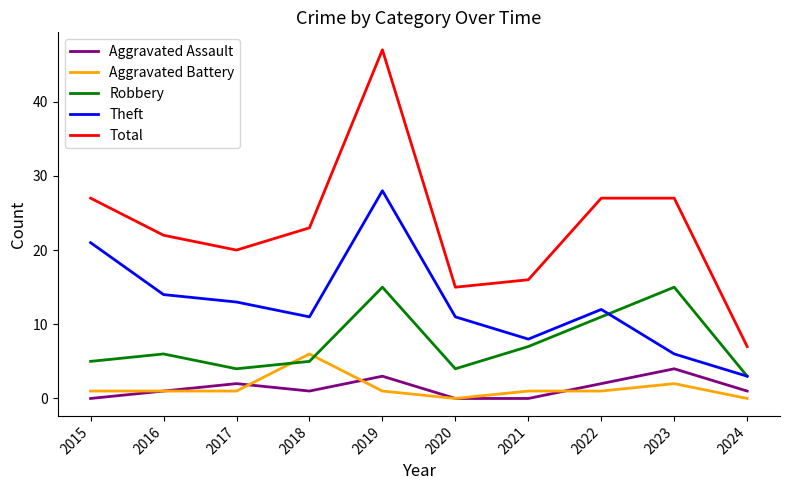

Reading right to left, what are all the values shown in this chart?

Aggravated Assault: 1	4	2	0	0	3	1	2	1	0
Aggravated Battery: 0	2	1	1	0	1	6	1	1	1
Robbery: 3	15	11	7	4	15	5	4	6	5
Theft: 3	6	12	8	11	28	11	13	14	21
Total: 7	27	27	16	15	47	23	20	22	27